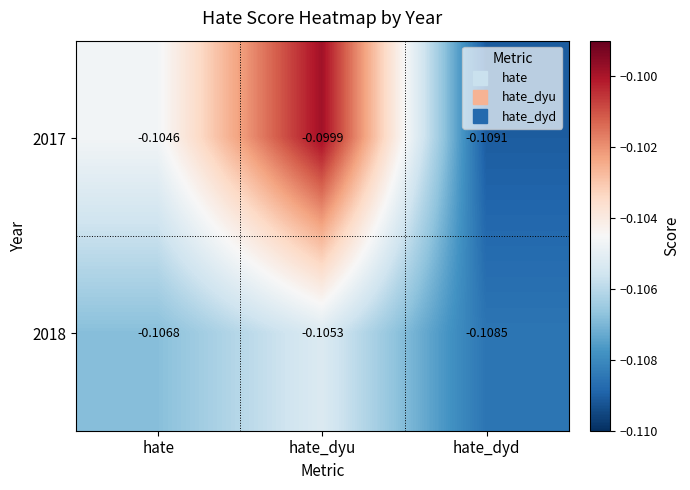

Is the value of 2017 at hate greater than the value of 2018 at hate_dyd?

Yes